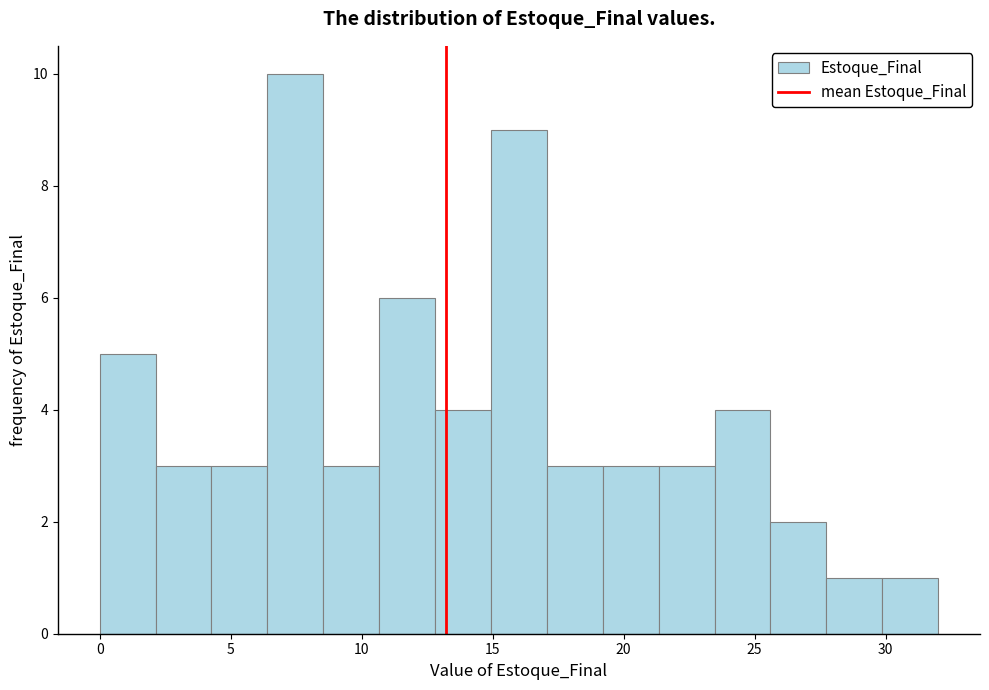

Reading left to right, list every bar in this chart as the range it spans on the x-axis followed by its height. Neither the bar edges nor the heights are printed on the chart, so give them approximately, as read against the axes.

0.0 to 2.0: 5
2.0 to 4.5: 3
4.5 to 6.5: 3
6.5 to 8.5: 10
8.5 to 10.5: 3
10.5 to 13.0: 6
13.0 to 15.0: 4
15.0 to 17.0: 9
17.0 to 19.0: 3
19.0 to 21.5: 3
21.5 to 23.5: 3
23.5 to 25.5: 4
25.5 to 27.5: 2
27.5 to 30.0: 1
30.0 to 32.0: 1